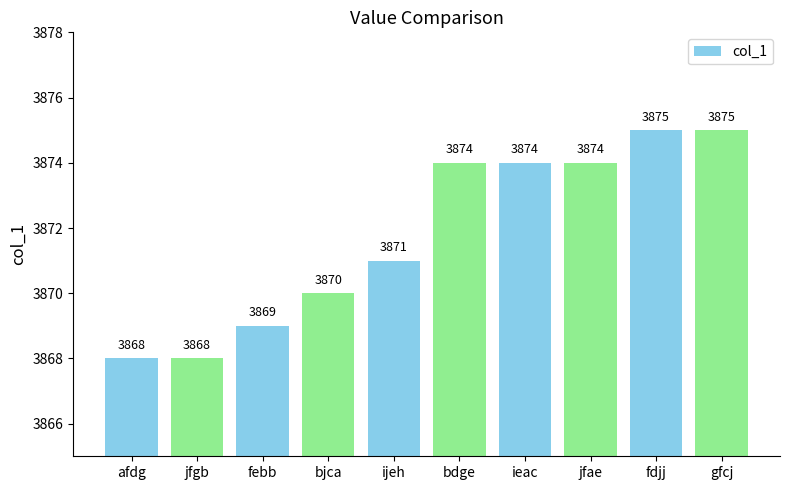

What is the ratio of the value at bjca to the value at ijeh?

1.0